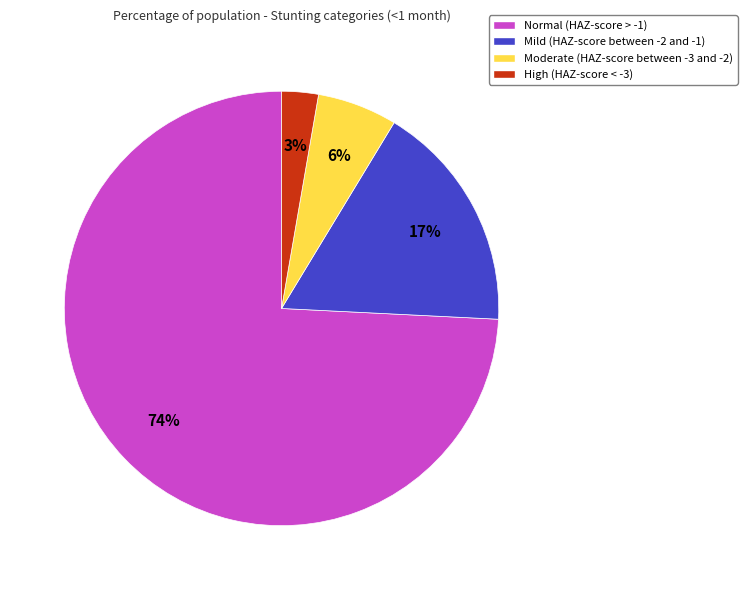

Which slice represents more than half of the pie?

Normal (HAZ-score > -1)